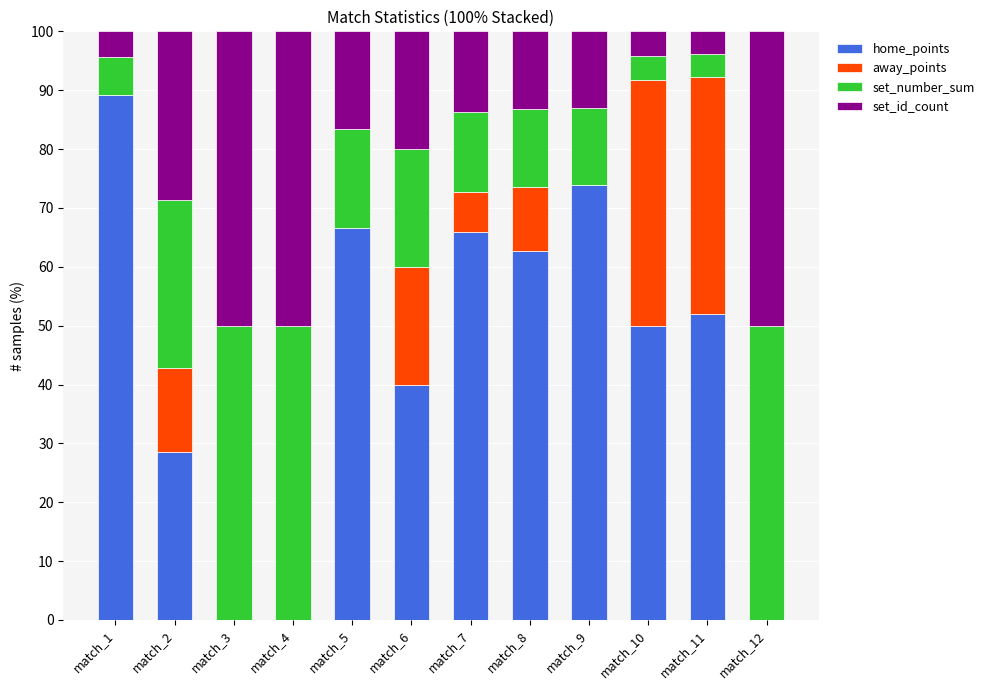

What is the sum of the home_points values at match_1 and match_2?

117.7